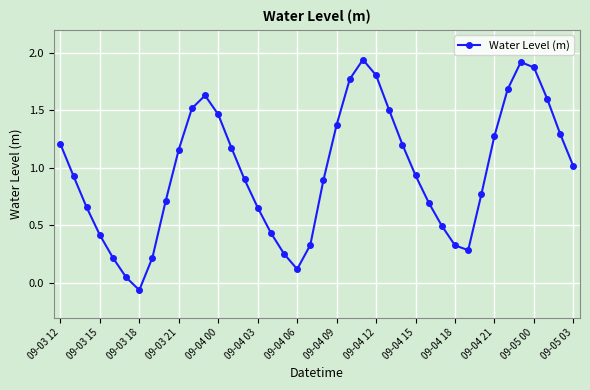

What is the average value?

1.0